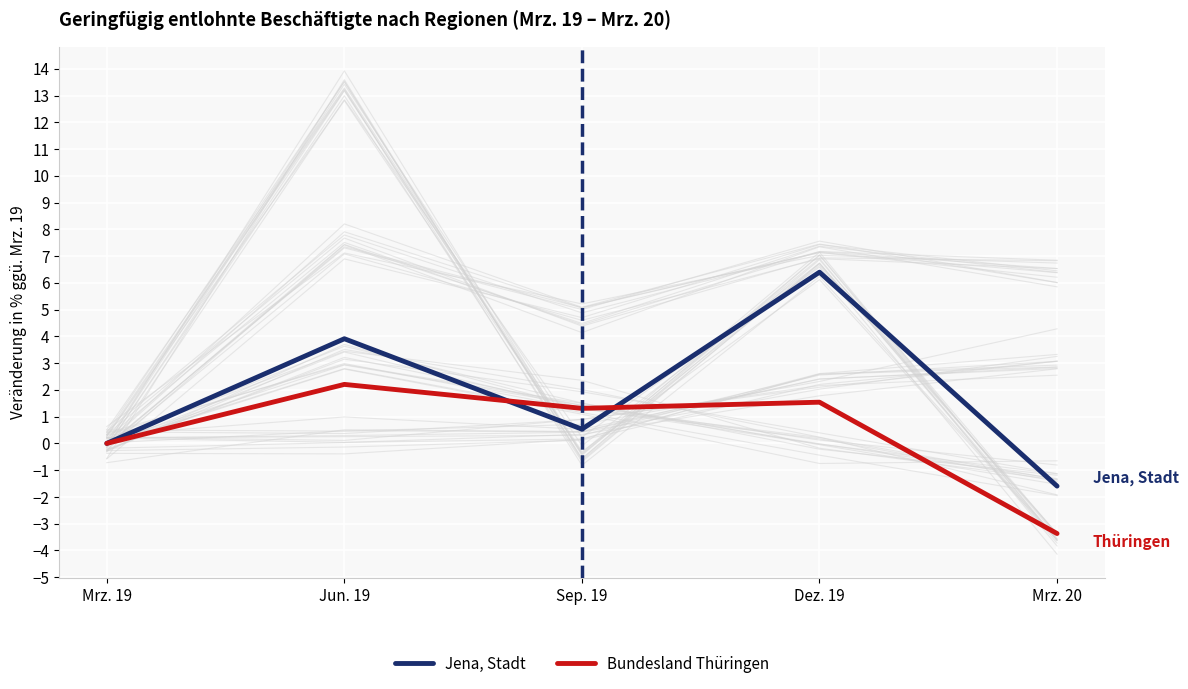

What are all the series names shown in the legend?

Jena, Stadt, Bundesland Thüringen